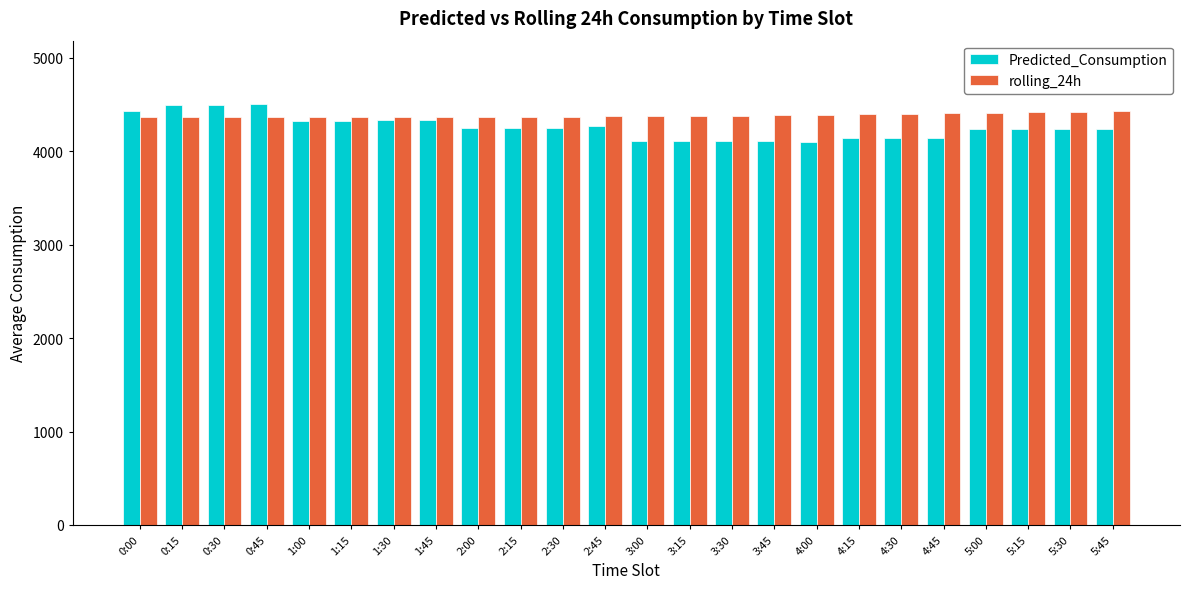

What is the spread (max minus min) of values at 2:00?

121.9